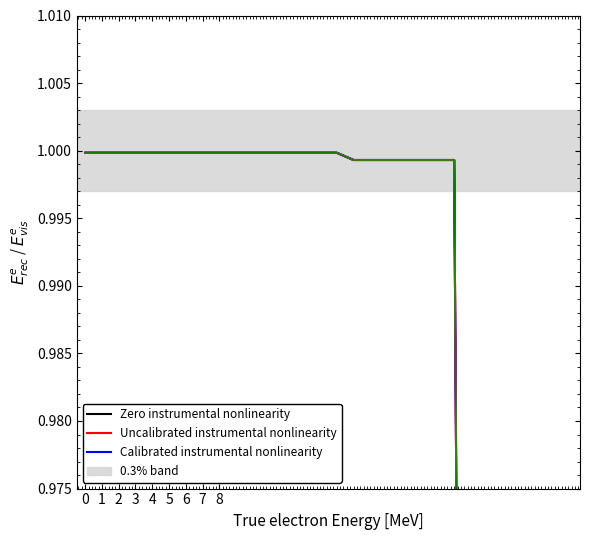

Between 16 and 18, which series saw the biggest shift?

Zero instrumental nonlinearity